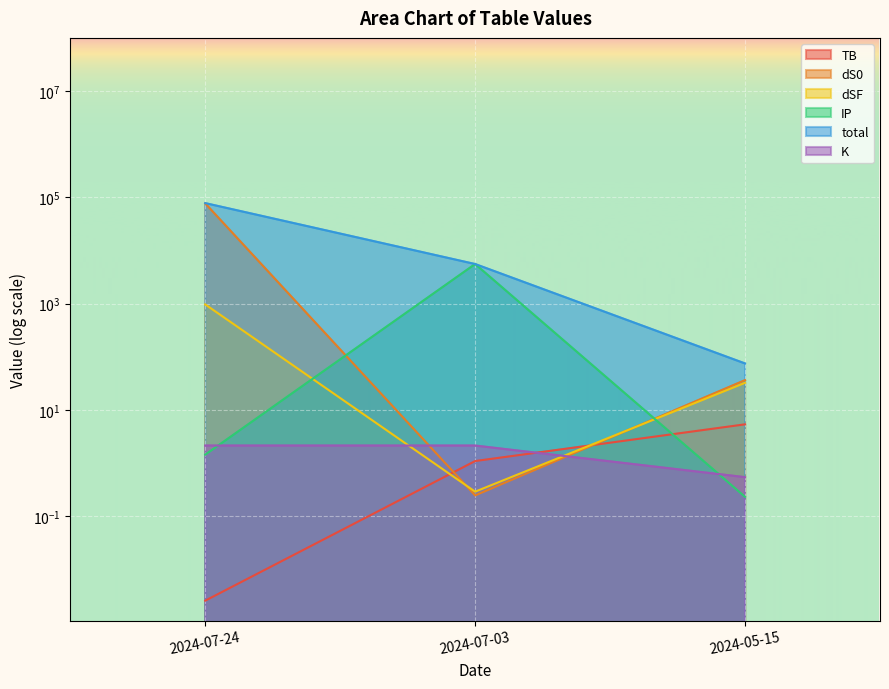

The value of dSF at 2024-07-03 is 0.2. True or false?

False